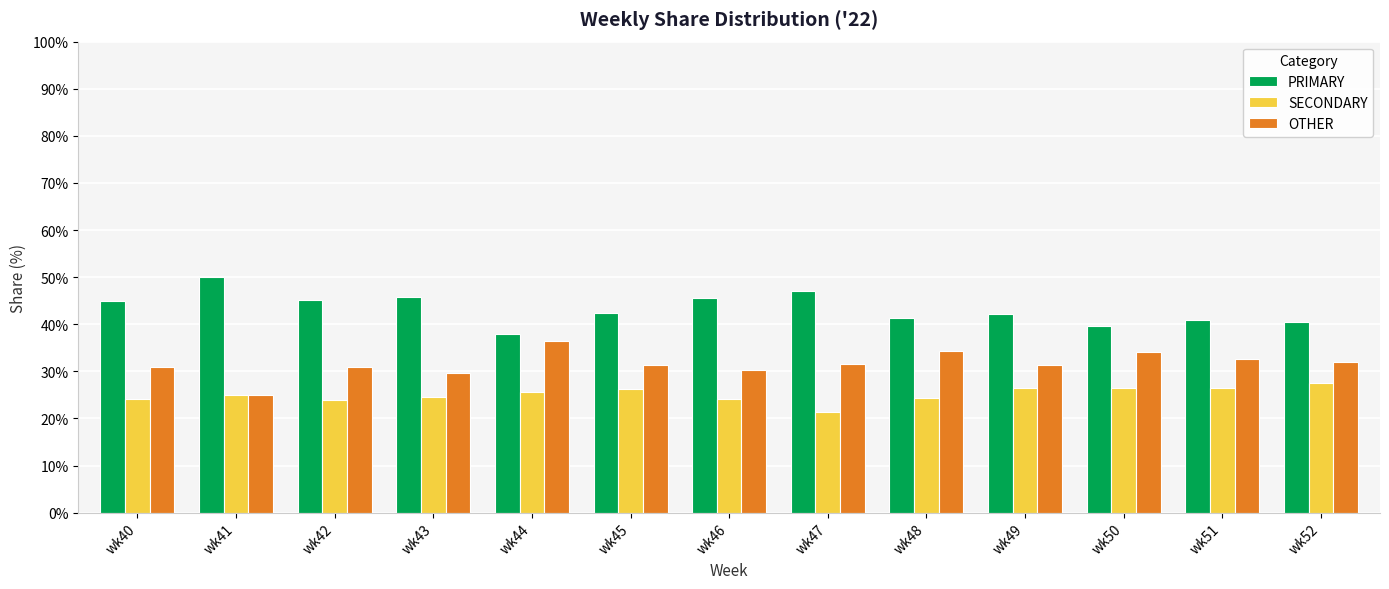

Is the value of OTHER at wk40 greater than the value of PRIMARY at wk42?

No